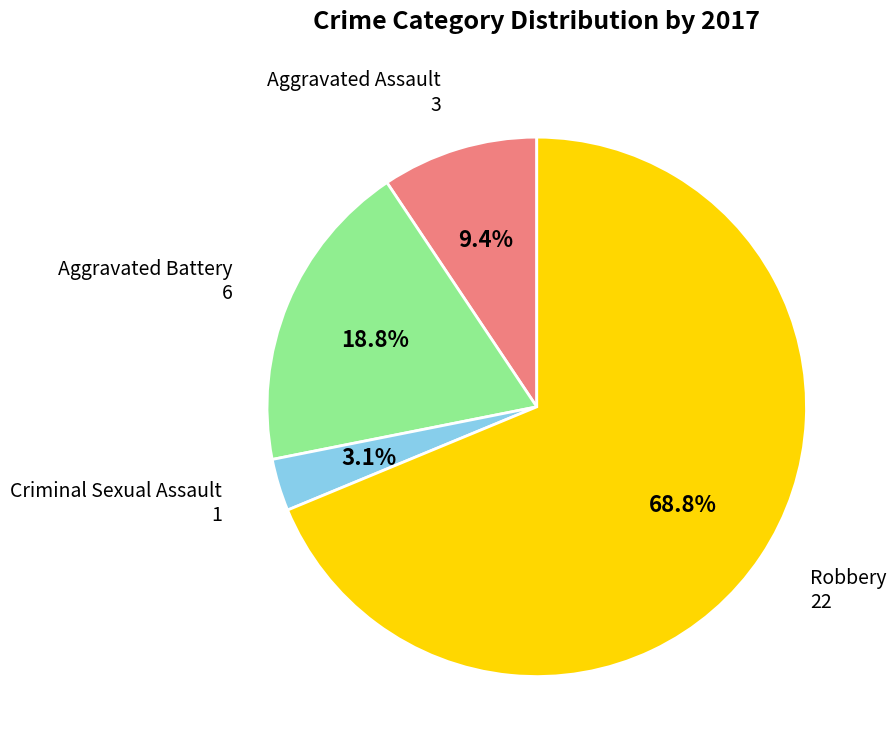

Is there any slice that represents more than half of the pie?

Yes